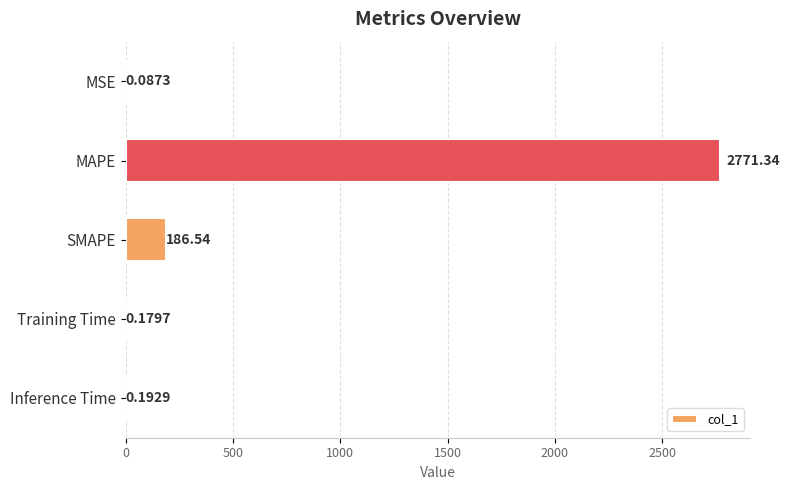

What is the sum of the values at MSE and Training Time?

0.3